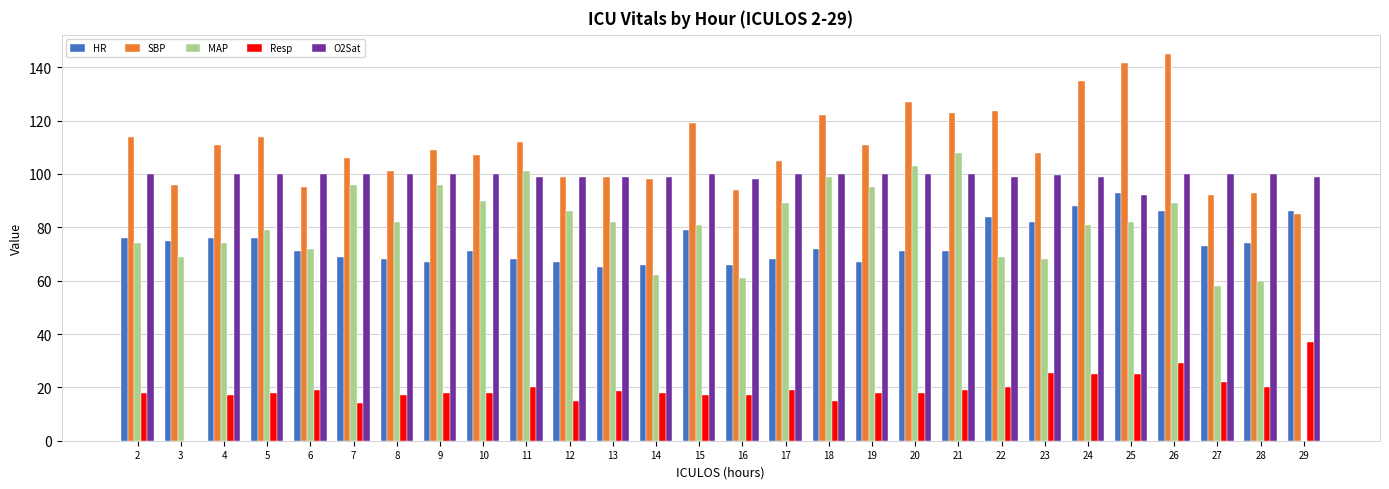

What is the sum of the SBP values at 8 and 28?

194.0